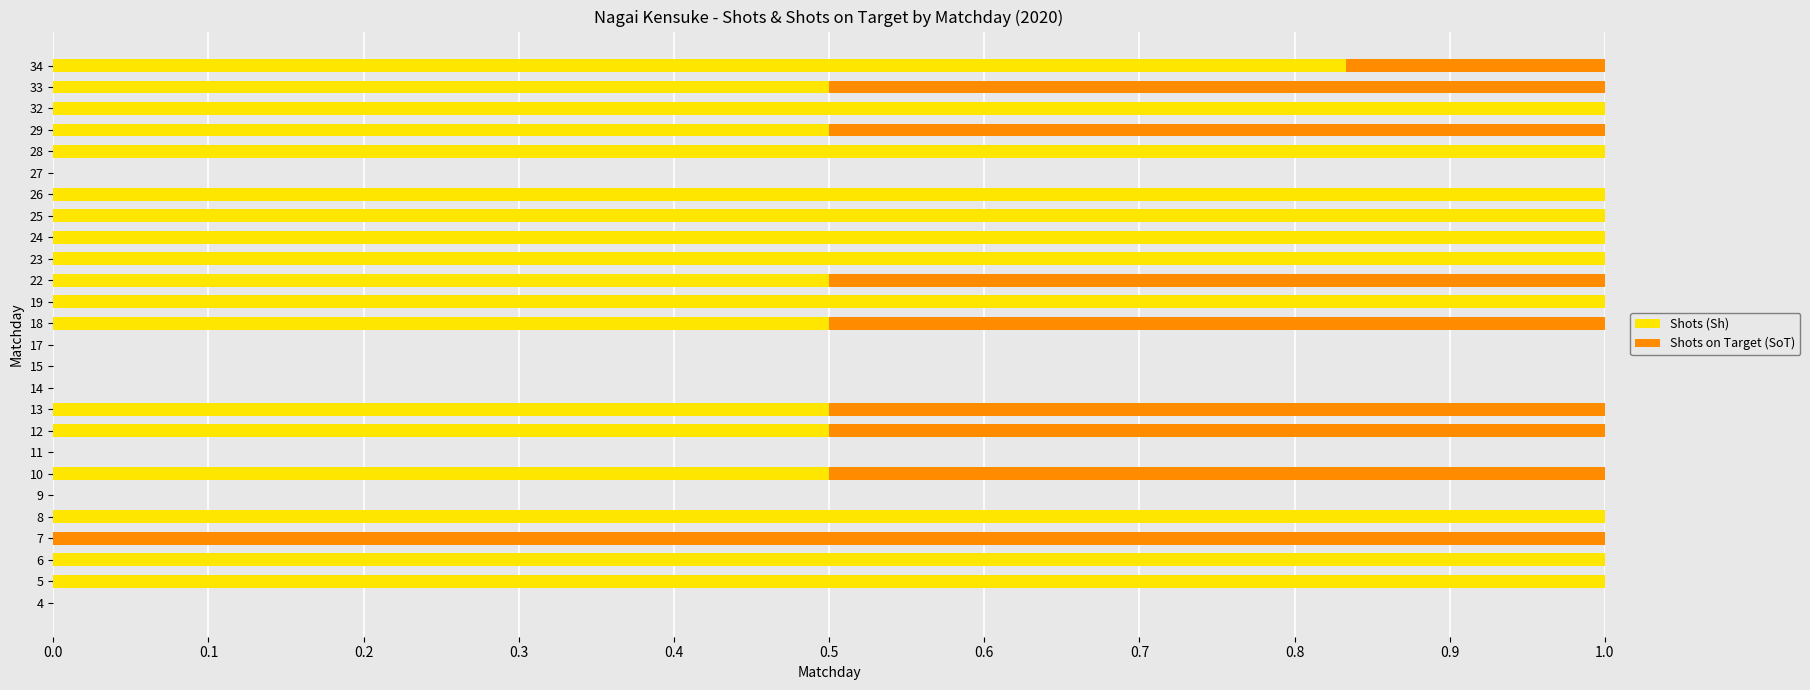

True or false: Shots (Sh) has a value of 0.6 at 32.

False